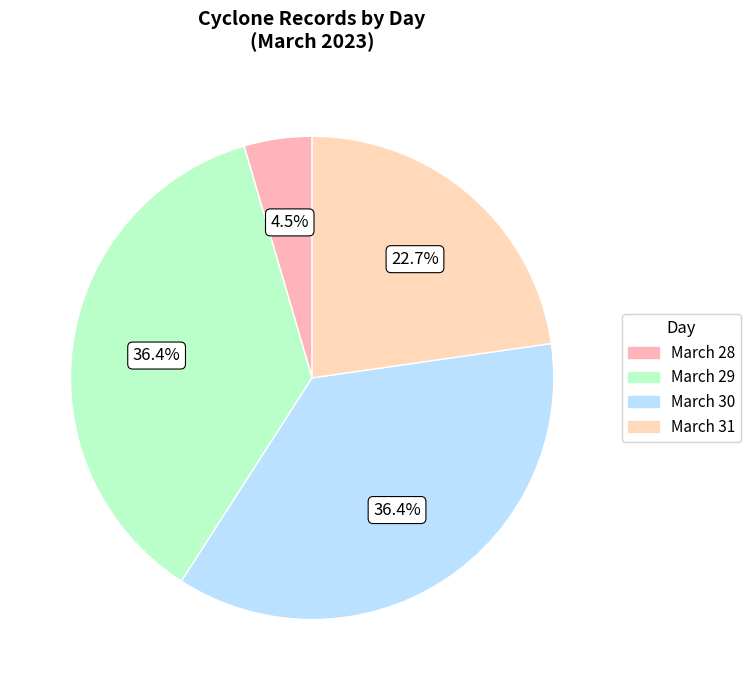

How many slices are in this pie chart?

4